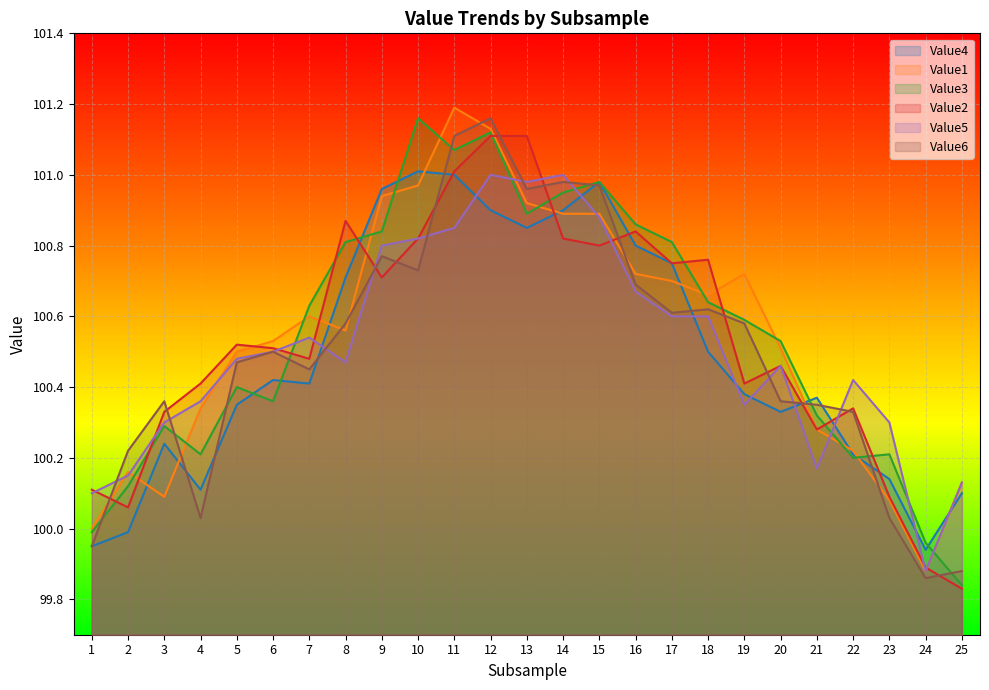

How many data points in Value6 are above 100?

22